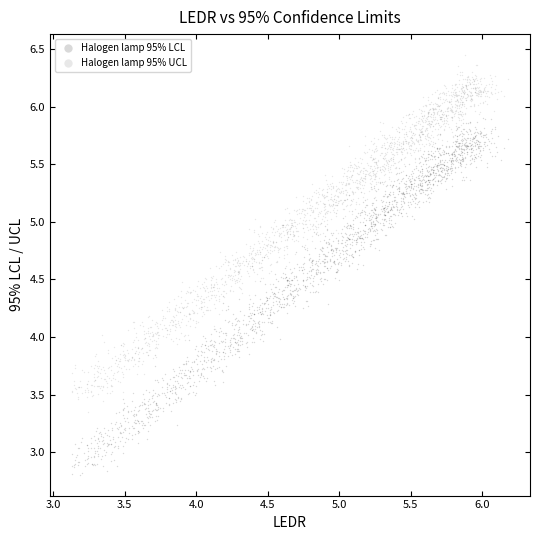

Which series contains the lowest Y value?

Halogen lamp 95% LCL